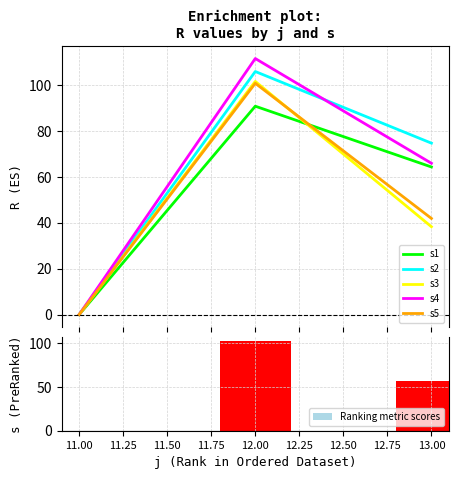

What is the sum of the Ranking metric scores values at 11.00 and 13.00?

57.0